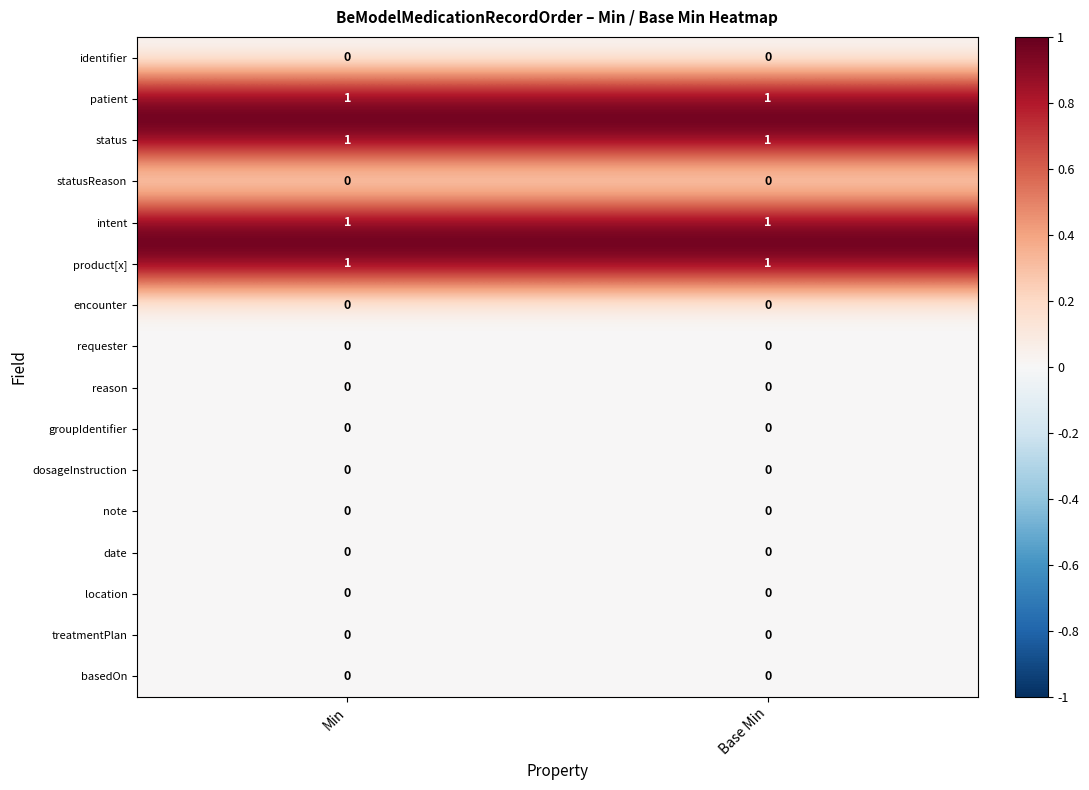

True or false: product[x] has a value of 0 at Base Min.

False